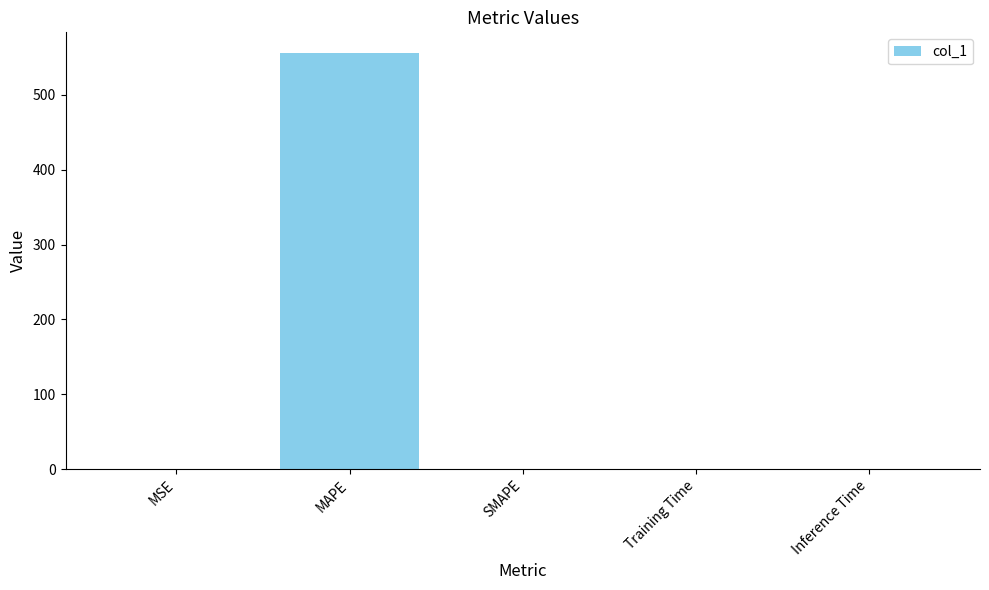

The chart shows a value of 361.0 at MAPE. True or false?

False